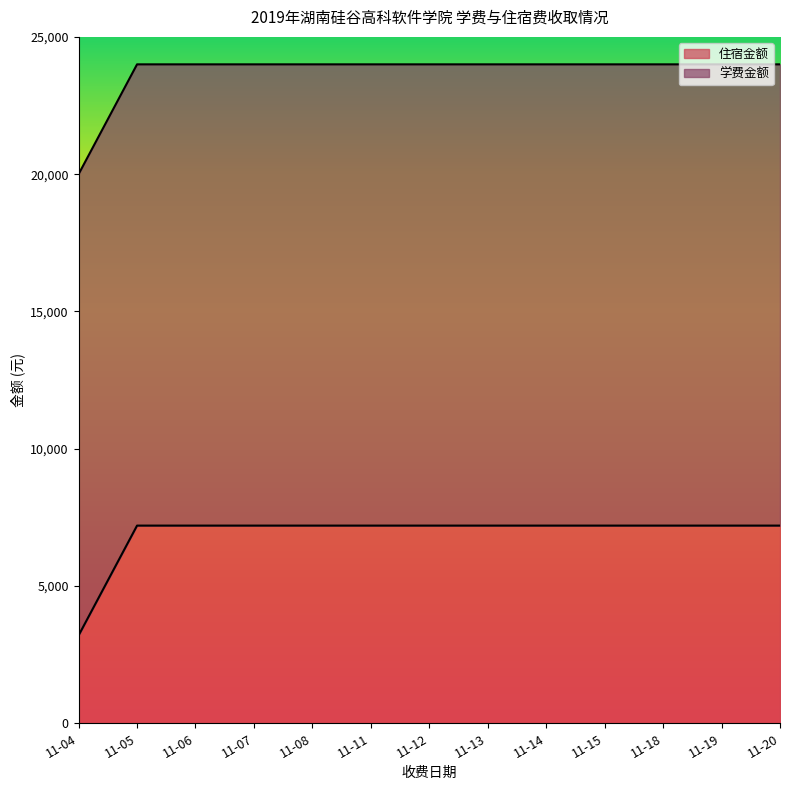

Which category has the lowest value in the 住宿金额 series?

11-04